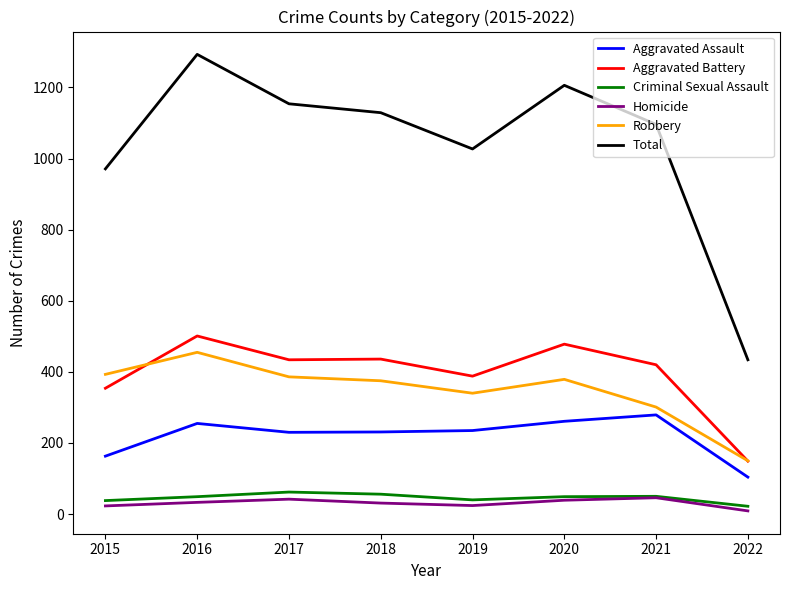

Where is Aggravated Battery nearest to the value 325?

2015